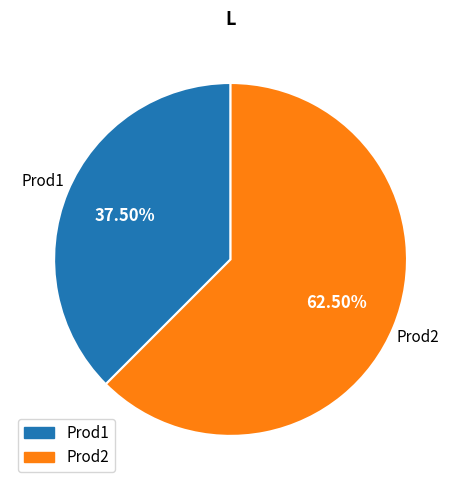

How many segments does this pie chart have?

2